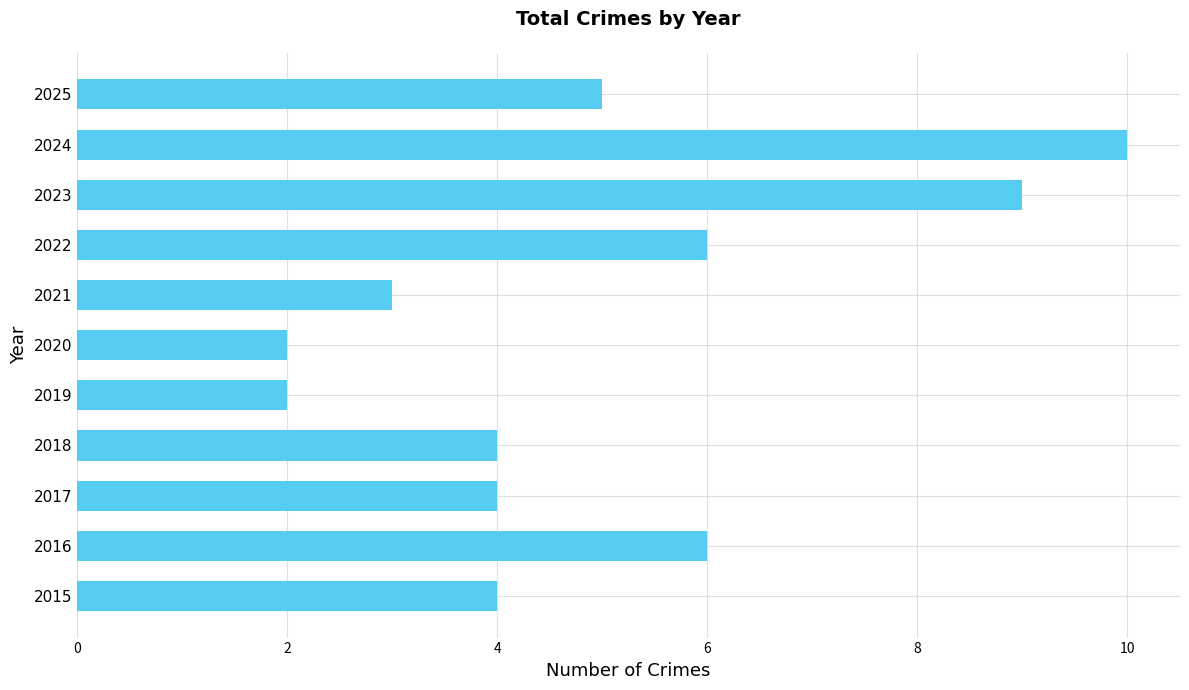

Reading bottom to top, what are all the values shown in this chart?

2015=4	2016=6	2017=4	2018=4	2019=2	2020=2	2021=3	2022=6	2023=9	2024=10	2025=5